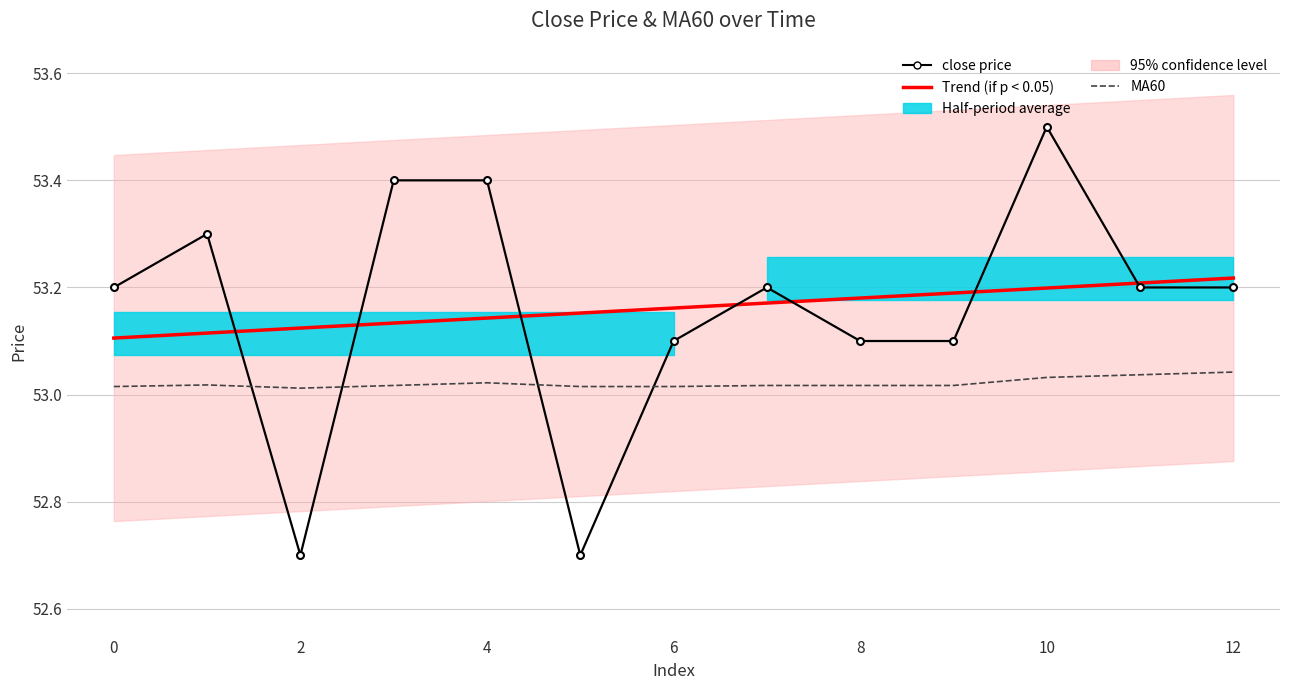

The value of Trend (if p < 0.05) at 11 is 21.6. True or false?

False